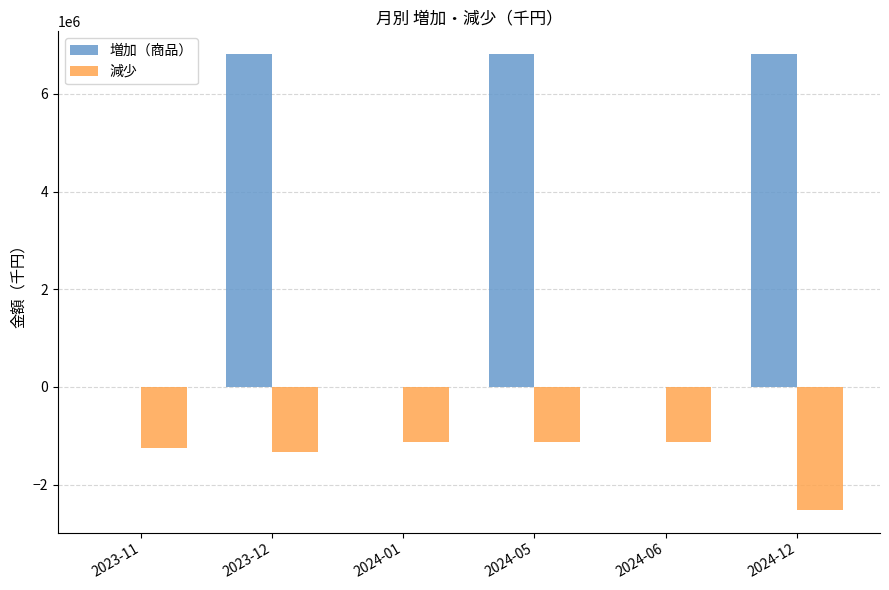

The value of 減少 at 2024-01 is -1133000. True or false?

True